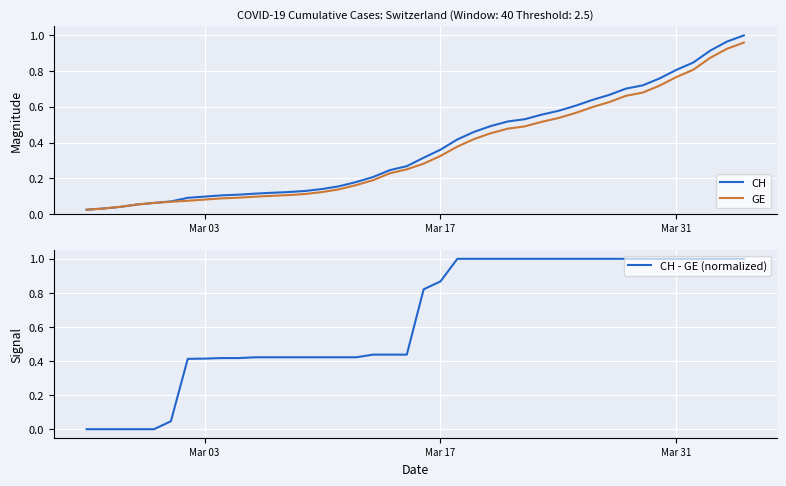

What is the highest value of the CH - GE (normalized) series?

1.0